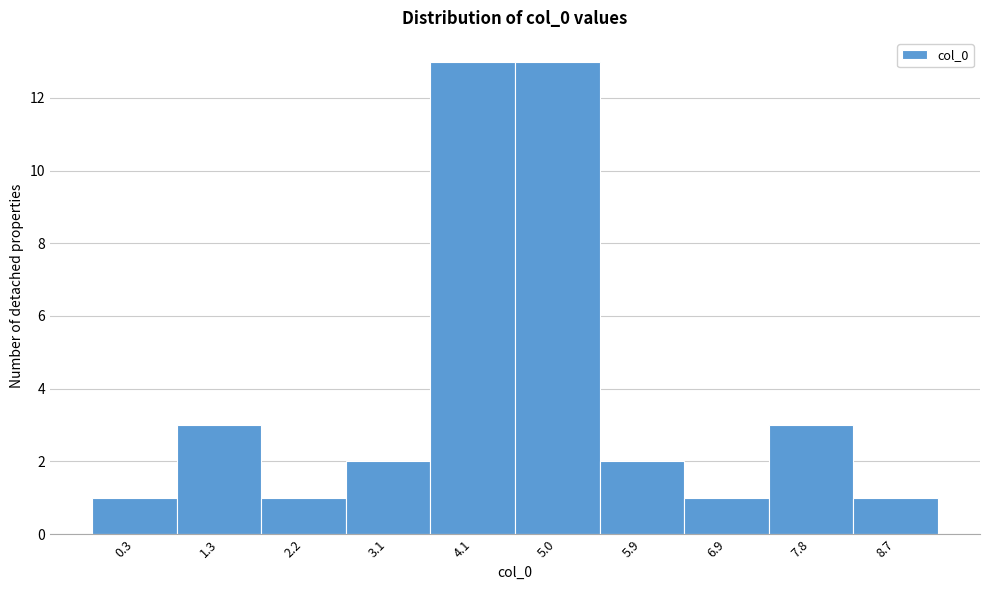

Reading left to right, what are all the values shown in this chart?

1	3	1	2	13	13	2	1	3	1